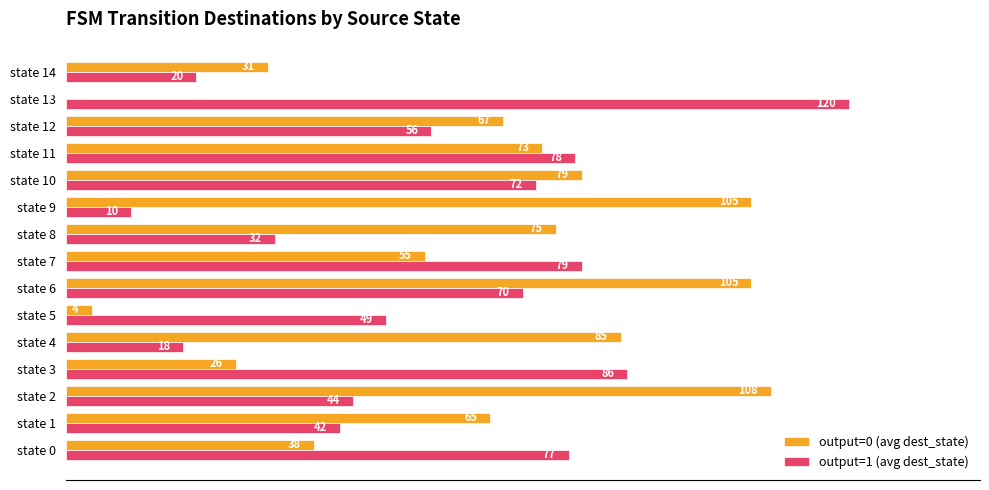

At which label is output=0 (avg dest_state) closest to 54?

state 7